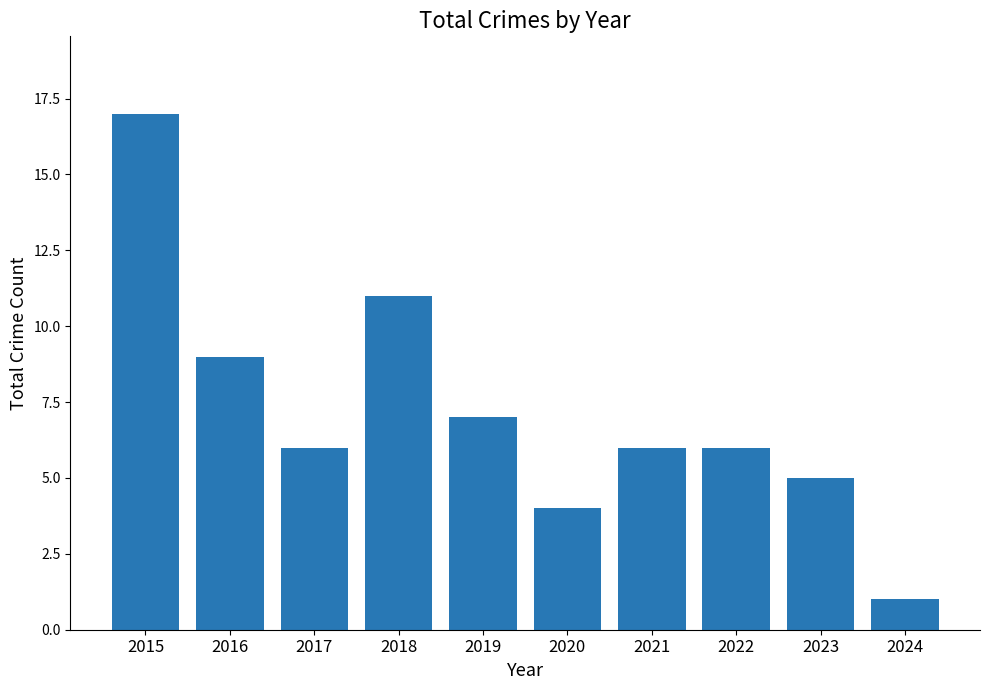

What is the sum of all values?

72